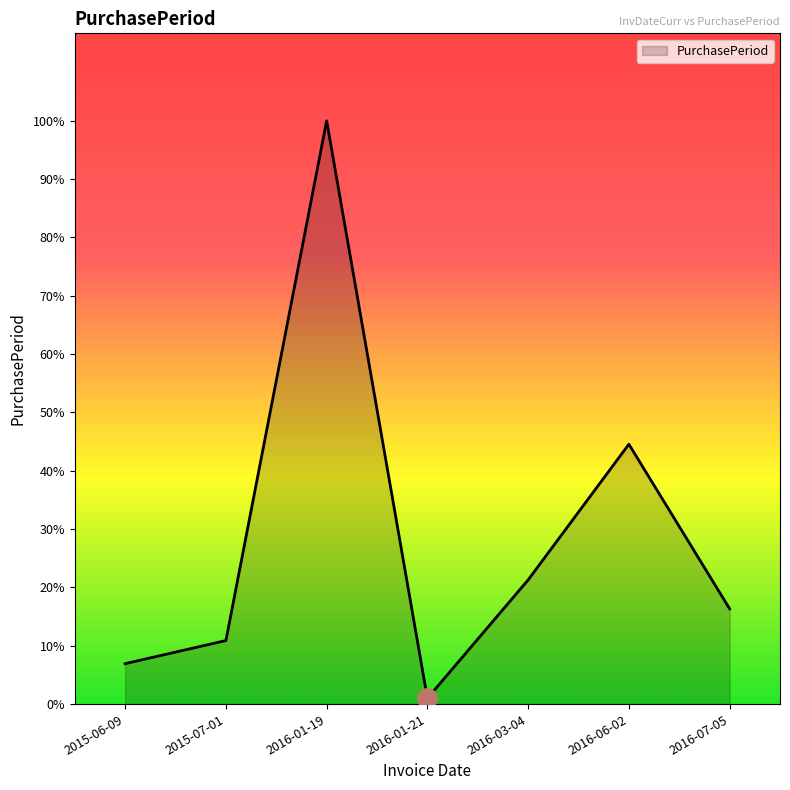

At which label is the value closest to 102?

2016-06-02